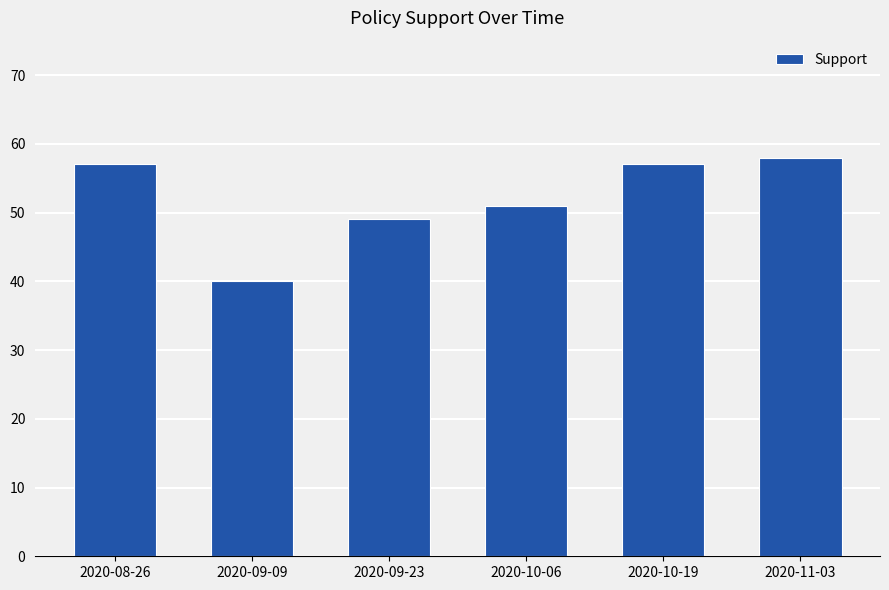

Rank the categories by value from lowest to highest.

2020-09-09, 2020-09-23, 2020-10-06, 2020-08-26, 2020-10-19, 2020-11-03